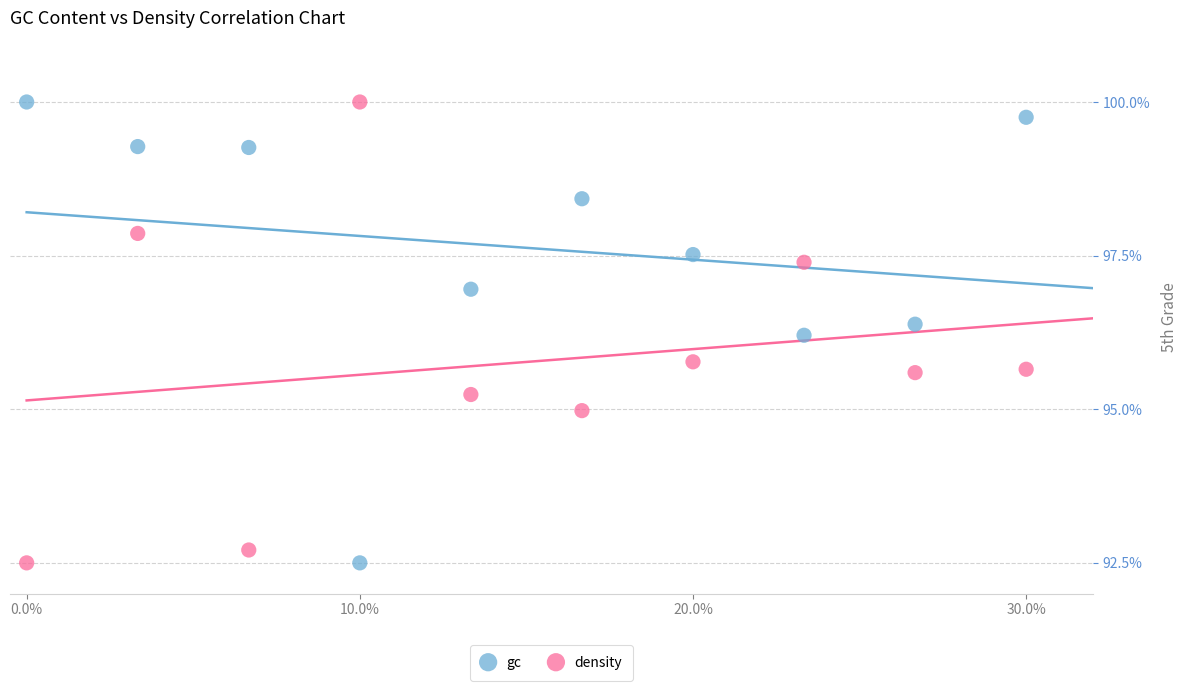

Across all data points, what is the range of X values (max minus min)?

0.3